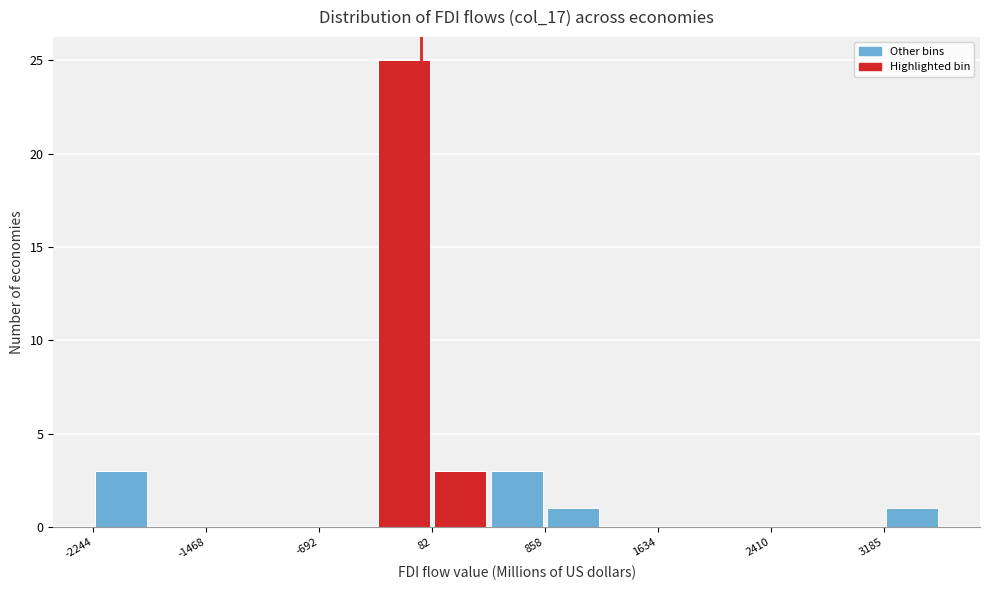

Around what value on the x-axis is the tallest bar? Give the approximate position of its centre, as read against the axis.

-100